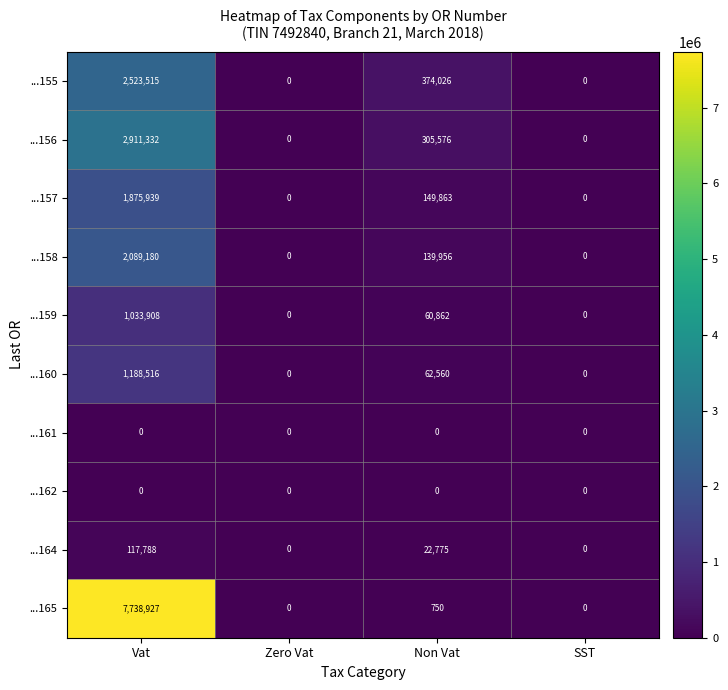

Which series changed the most between Vat and Non Vat?

...165